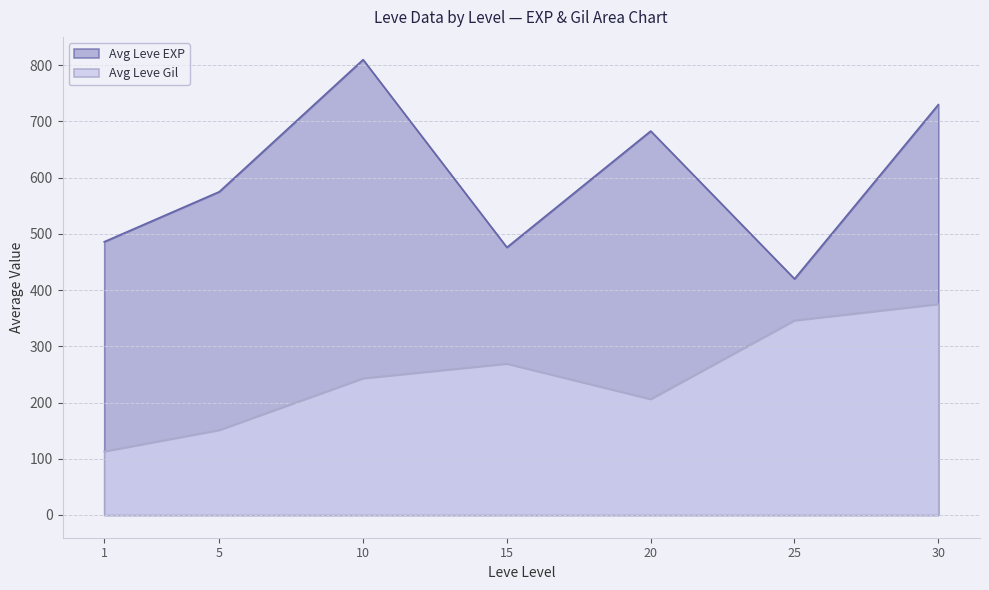

True or false: Avg Leve Gil has a value of 163 at 30.

False